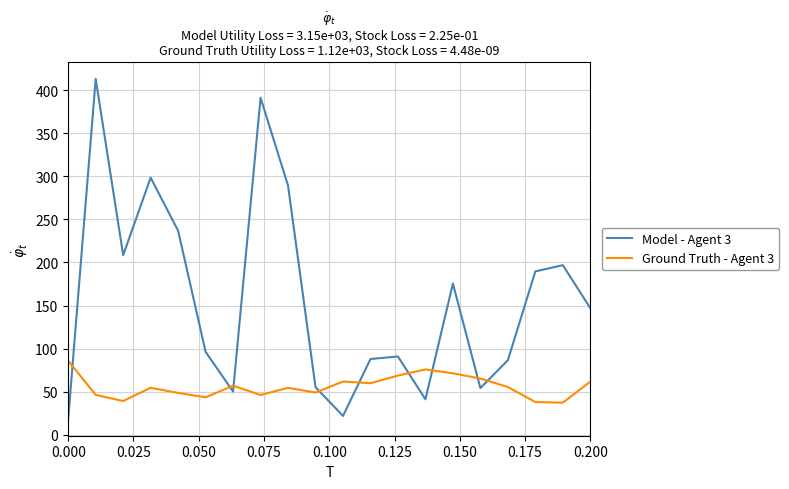

After their last crossing, which series has the higher values: Ground Truth - Agent 3 or Model - Agent 3?

Model - Agent 3